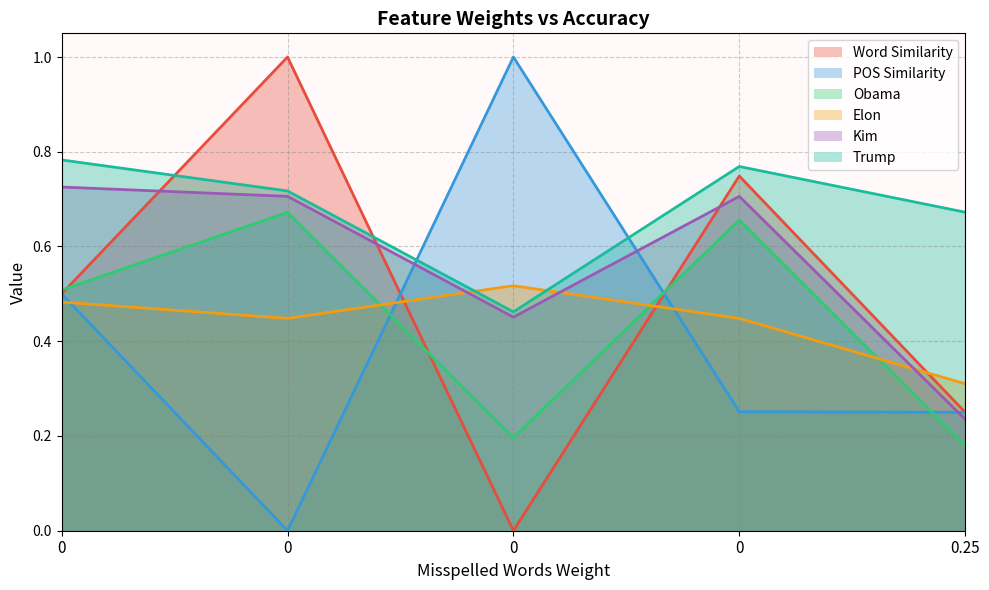

What is the difference between the Elon values at 0.0 and 0.0?

0.1